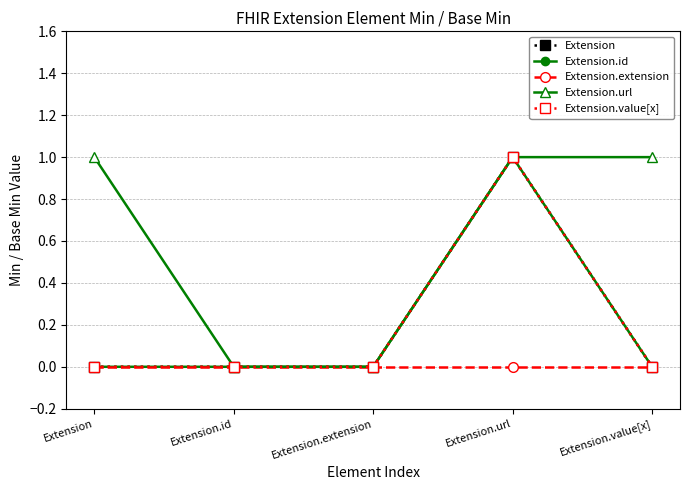

Does the chart display data point markers on the line(s)?

Yes